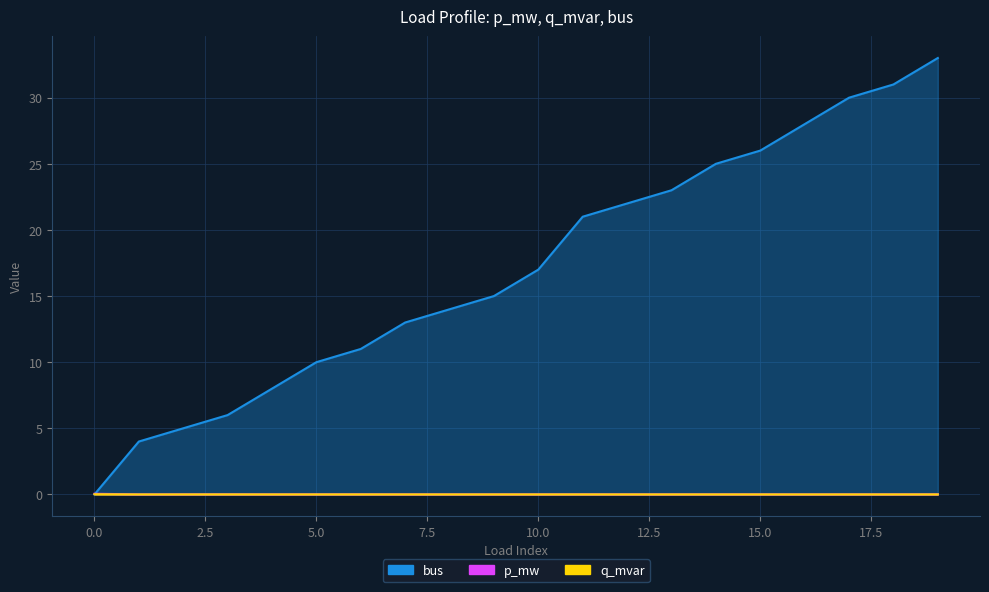

Reading left to right, transcribe all the data shown in this chart.

p_mw: 0.0	0.0	0.0	0.0	0.0	0.0	0.0	0.0	0.0	0.0	0.0	0.0	0.0	0.0	0.0	0.0	0.0	0.0	0.0	0.0
q_mvar: 0.0	0.0	0.0	0.0	0.0	0.0	0.0	0.0	0.0	0.0	0.0	0.0	0.0	0.0	0.0	0.0	0.0	0.0	0.0	0.0
bus: 0.0	4.0	5.0	6.0	8.0	10.0	11.0	13.0	14.0	15.0	17.0	21.0	22.0	23.0	25.0	26.0	28.0	30.0	31.0	33.0